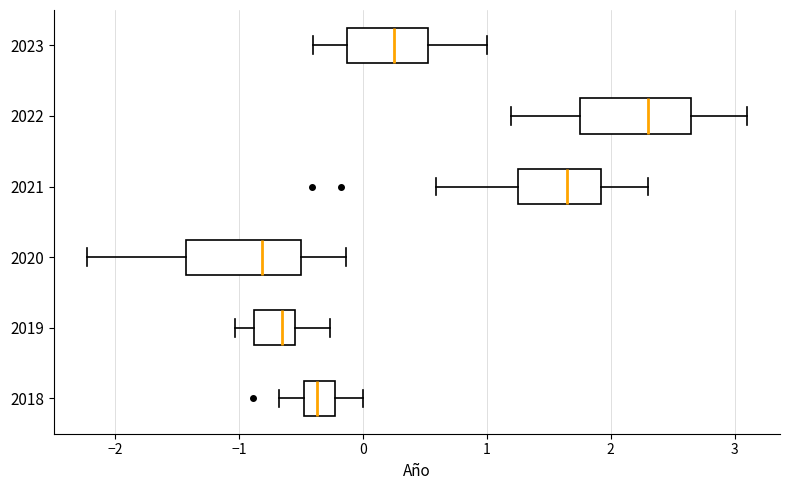

Reading bottom to top, transcribe this box plot: for each box, give where its median line is, the range the box spans, and where its two whiskers end, as read against the x-axis. The values are not printed on the chart, so give them approximately, as read against the axis.

2018: median -0.4, box -0.5 to -0.2, whiskers -0.7 to 0.0
2019: median -0.7, box -0.9 to -0.6, whiskers -1.0 to -0.3
2020: median -0.8, box -1.4 to -0.5, whiskers -2.2 to -0.1
2021: median 1.7, box 1.3 to 1.9, whiskers 0.6 to 2.3
2022: median 2.3, box 1.8 to 2.7, whiskers 1.2 to 3.1
2023: median 0.3, box -0.1 to 0.5, whiskers -0.4 to 1.0